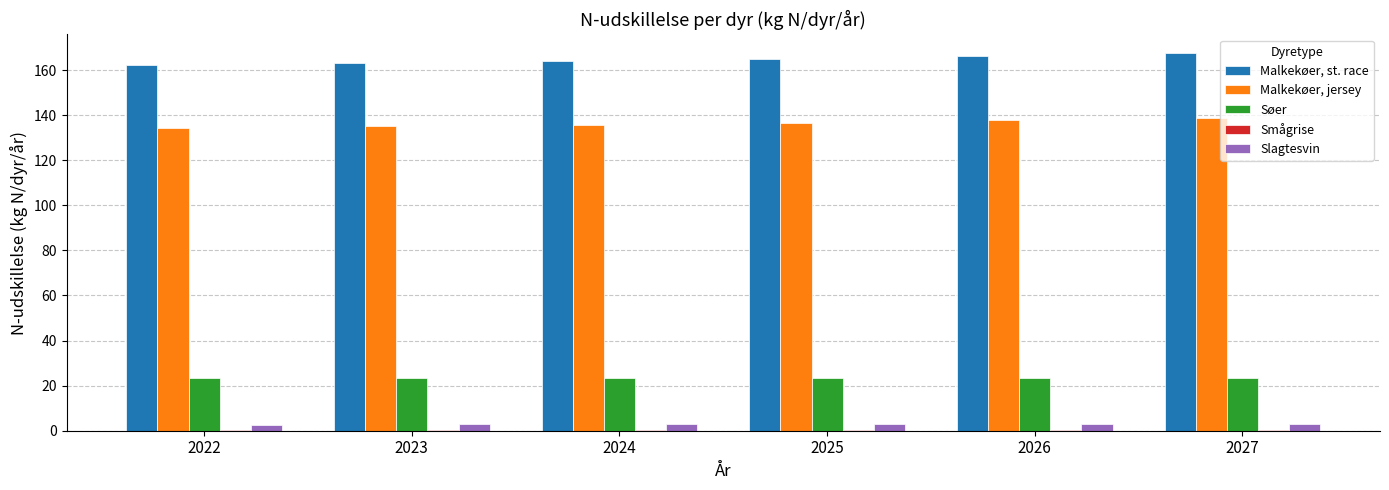

Is the value of Søer at 2027 greater than the value of Malkekøer, jersey at 2027?

No